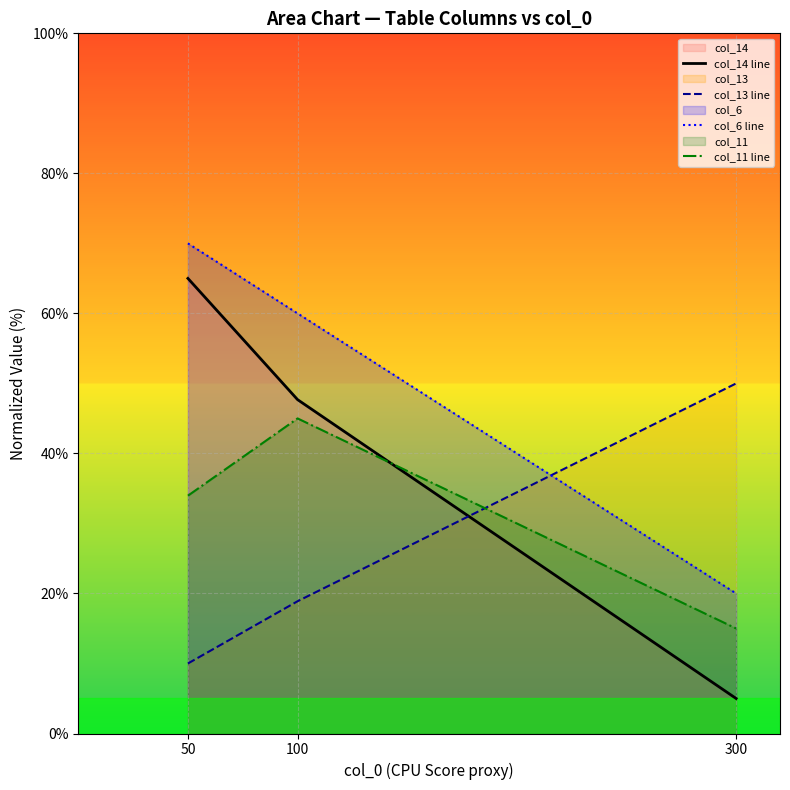

At which label is col_11 line closest to 29?

50